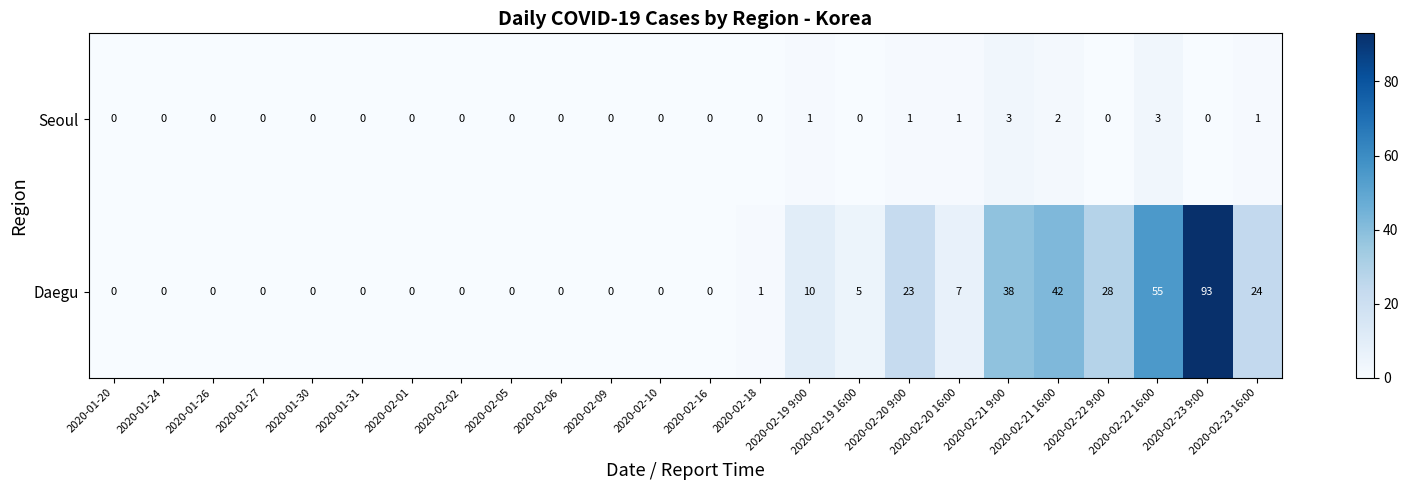

Which series has the largest total across all categories?

Daegu